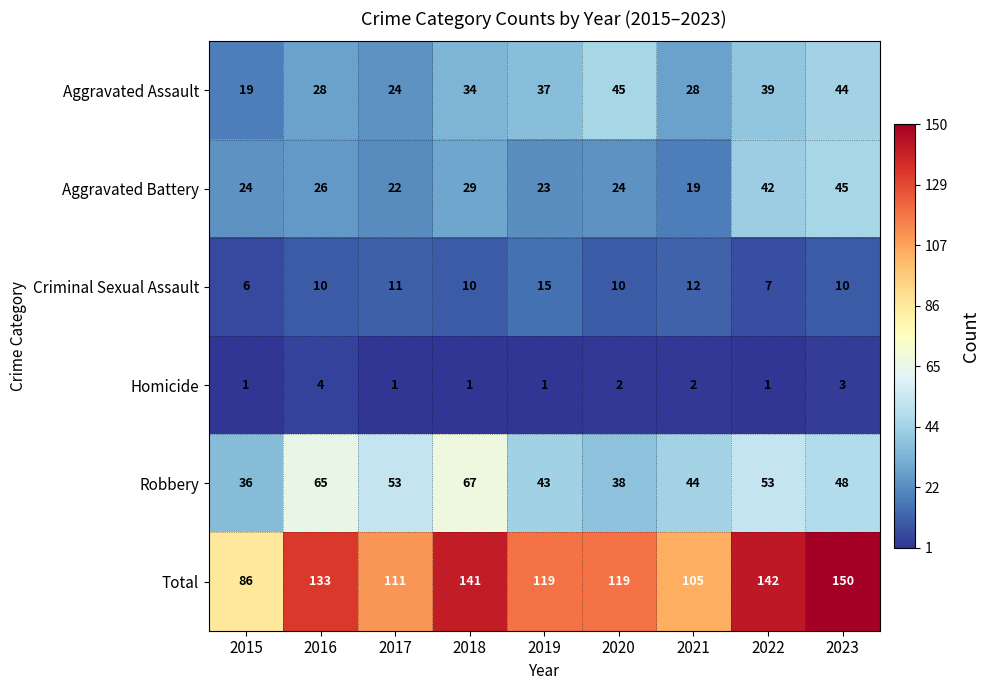

What is the maximum value for Aggravated Battery?

45